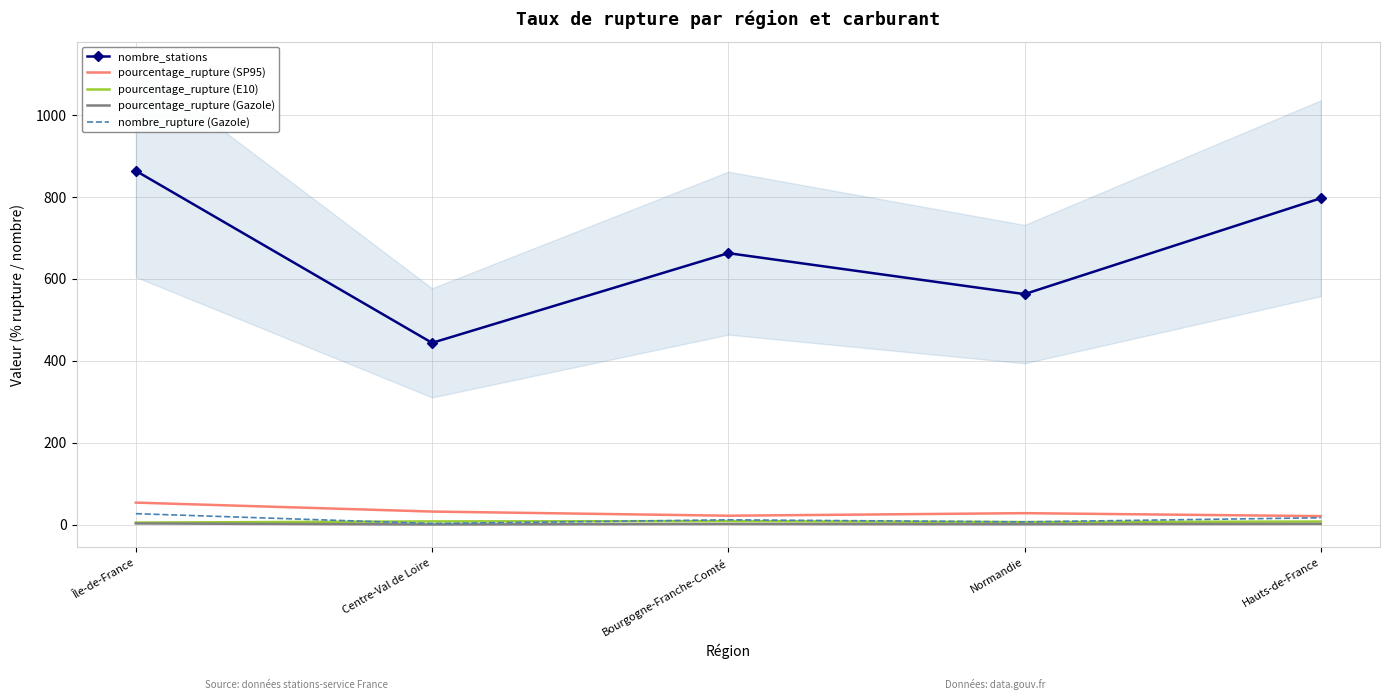

Reading right to left, extract all data points from this chart.

nombre_stations: Hauts-de-France=797.0	Normandie=563.0	Bourgogne-Franche-Comté=663.0	Centre-Val de Loire=444.0	Île-de-France=864.0
pourcentage_rupture (SP95): Hauts-de-France=21.0	Normandie=28.3	Bourgogne-Franche-Comté=22.0	Centre-Val de Loire=32.2	Île-de-France=54.0
pourcentage_rupture (E10): Hauts-de-France=7.8	Normandie=6.6	Bourgogne-Franche-Comté=8.8	Centre-Val de Loire=8.2	Île-de-France=5.2
pourcentage_rupture (Gazole): Hauts-de-France=2.1	Normandie=1.2	Bourgogne-Franche-Comté=1.8	Centre-Val de Loire=0.7	Île-de-France=3.1
nombre_rupture (Gazole): Hauts-de-France=17.0	Normandie=7.0	Bourgogne-Franche-Comté=12.0	Centre-Val de Loire=3.0	Île-de-France=27.0